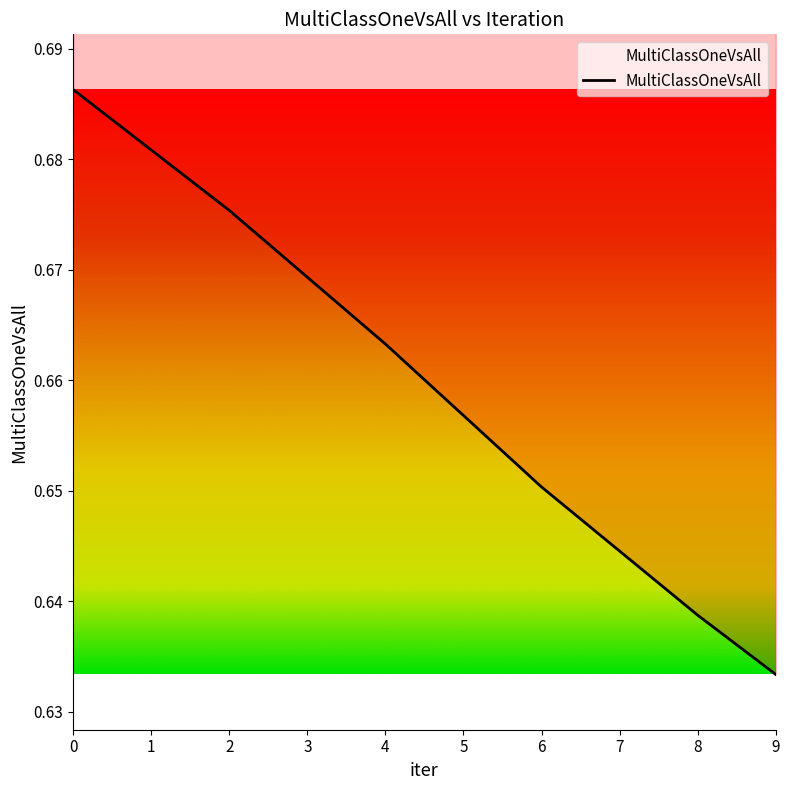

List the labels in order of value, largest first.

0, 2, 4, 6, 8, 9